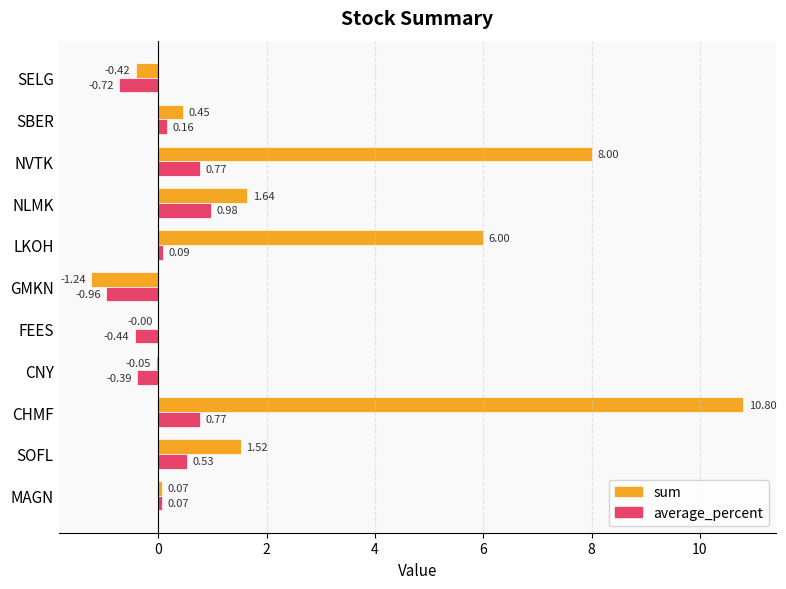

Between FEES and GMKN, which series saw the biggest shift?

sum